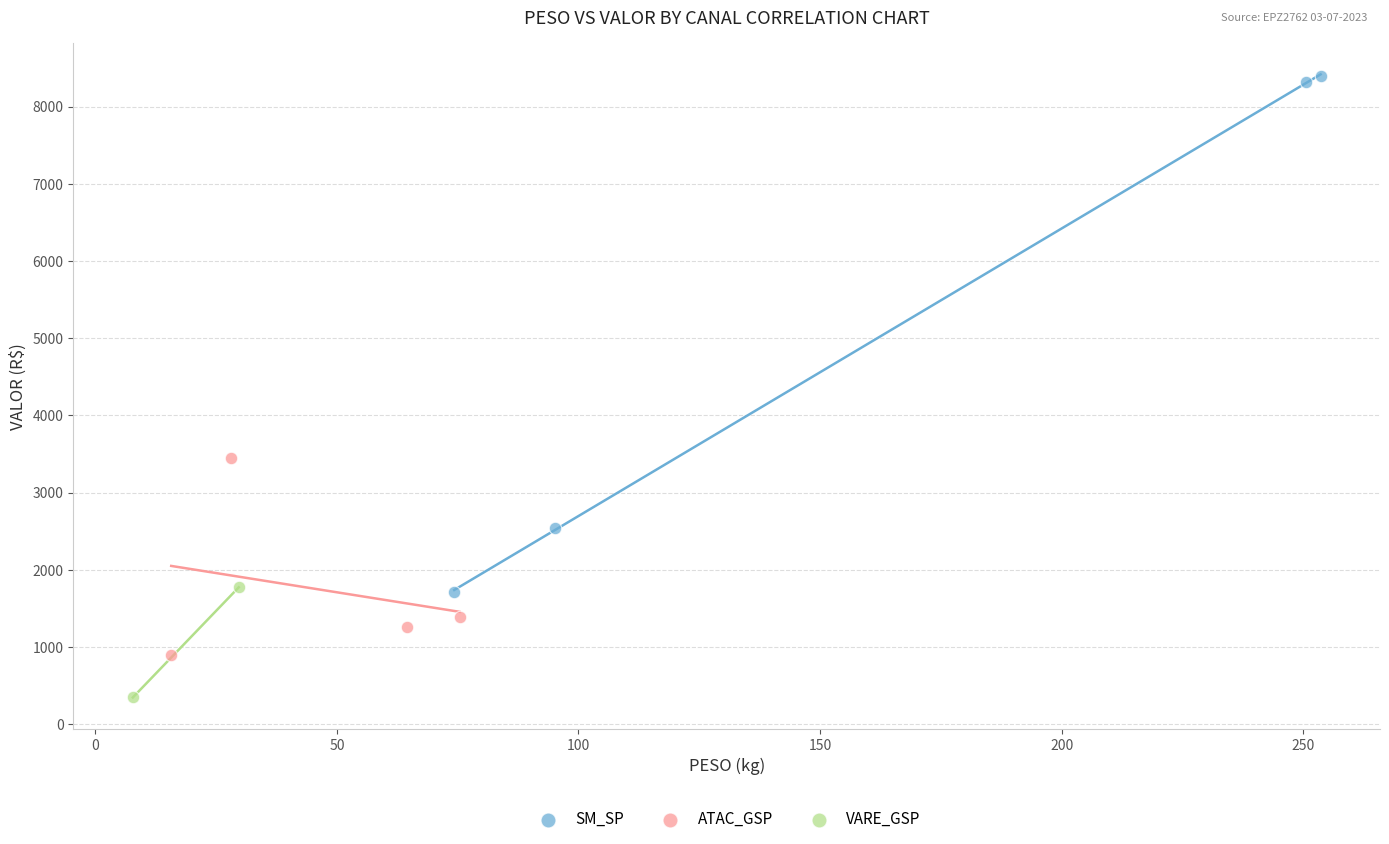

What are all the series names shown in the legend?

SM_SP, ATAC_GSP, VARE_GSP